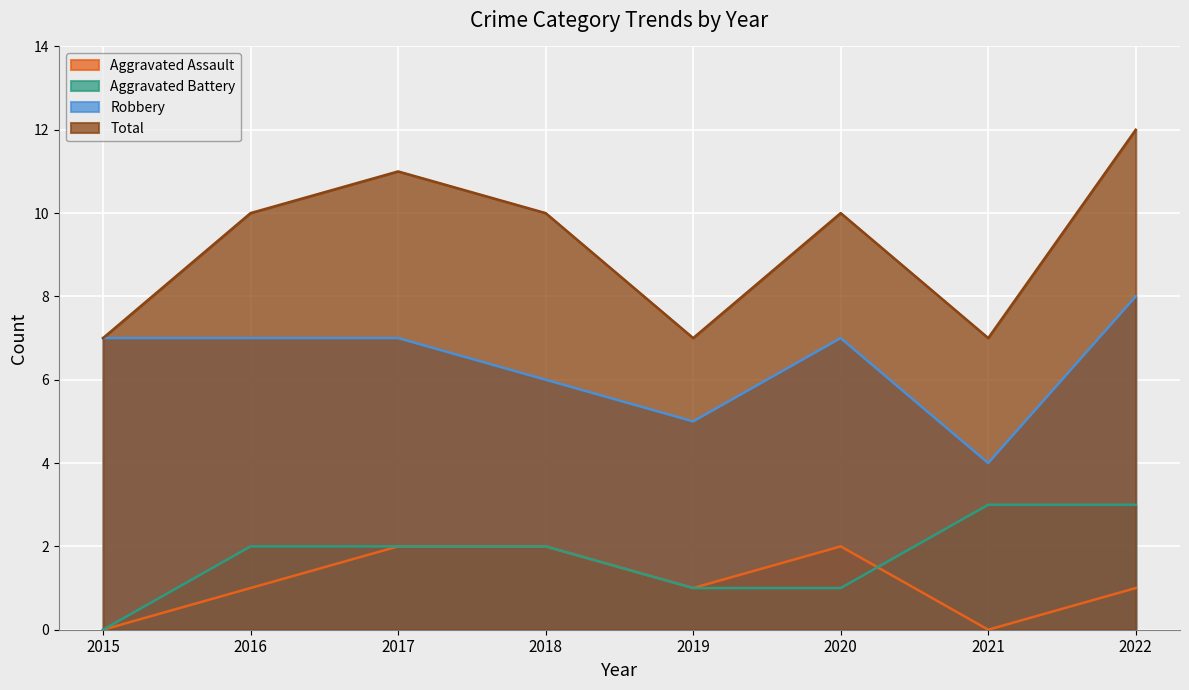

What is the difference between the maximum and second lowest values in the Robbery series?

3